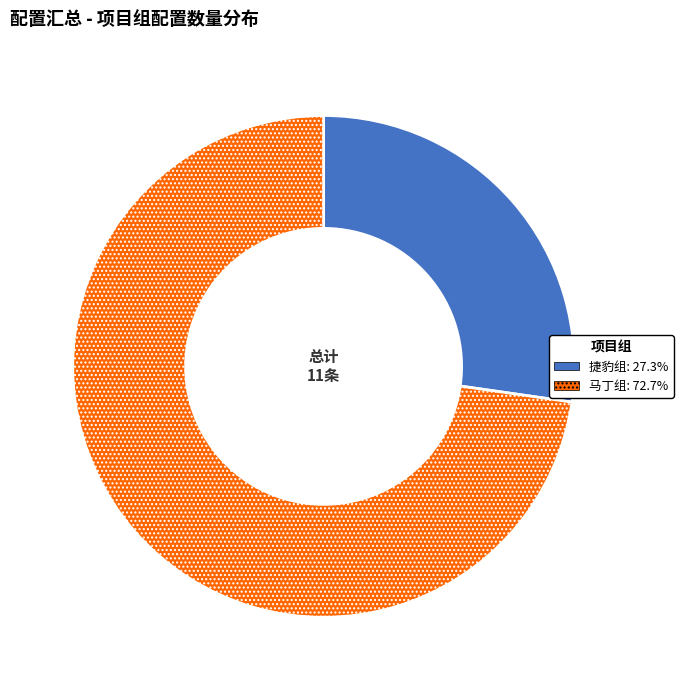

True or false: 捷豹组 accounts for 27% of the total.

True